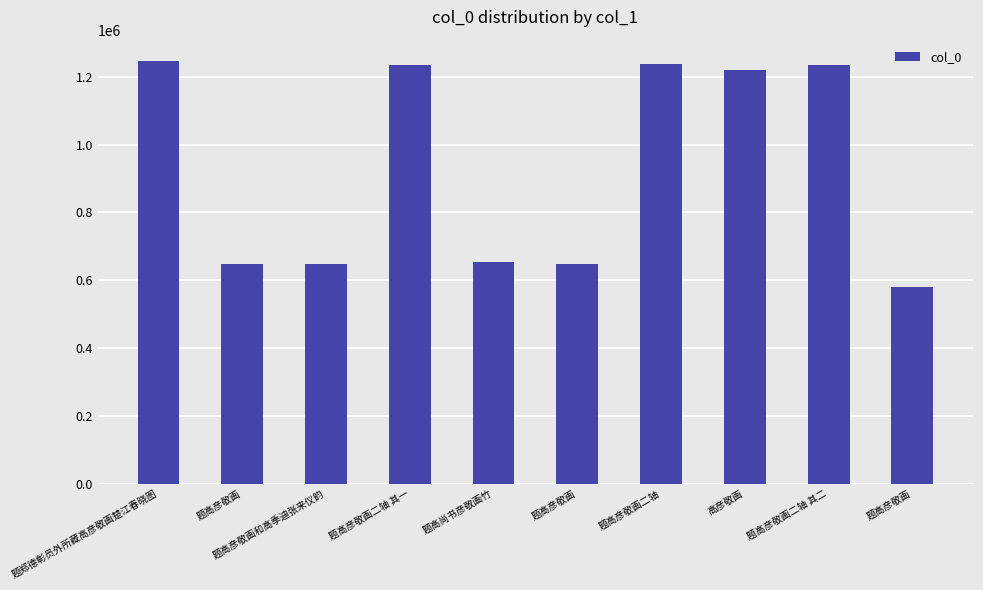

How many distinct data groups are displayed?

1